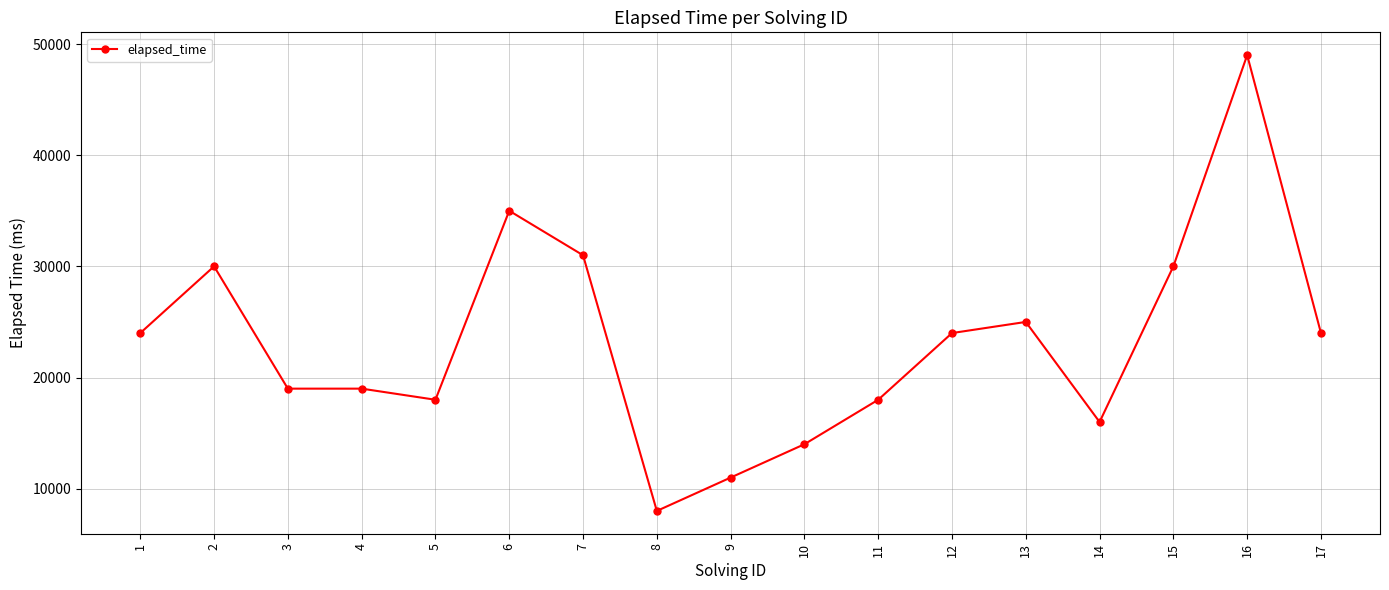

How many lines are shown in the chart?

1